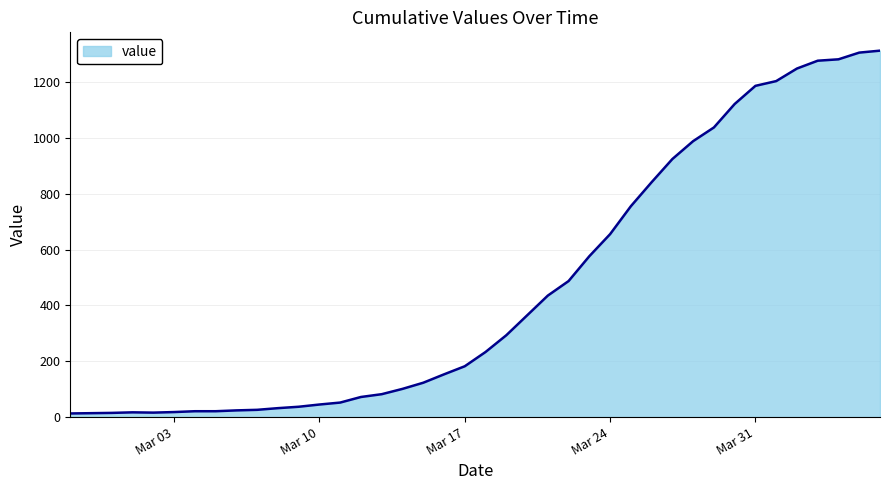

What is the maximum value shown in the chart?

1312